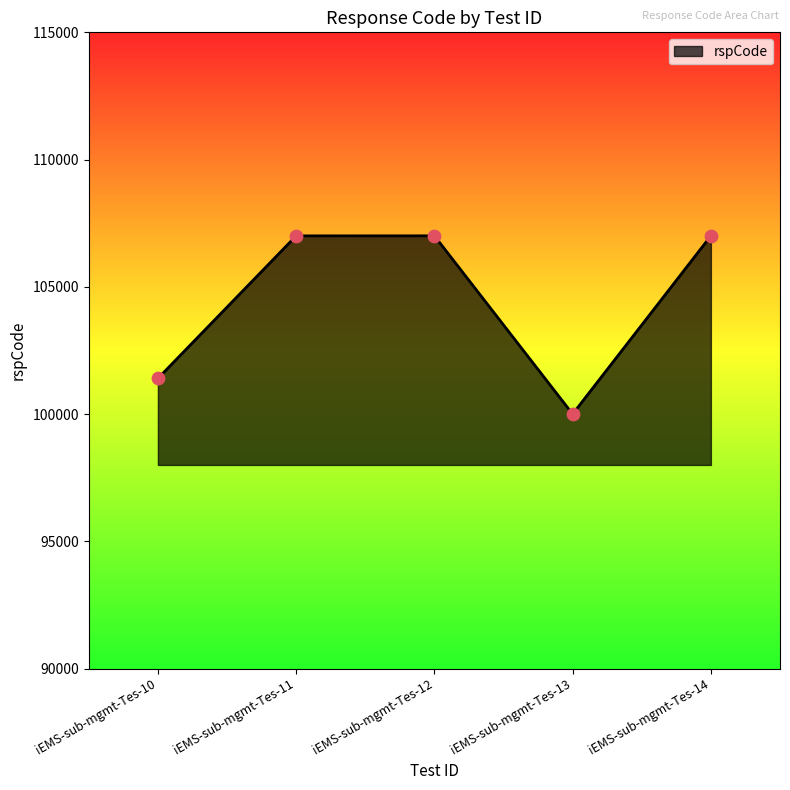

Approximately how many times larger is the value at iEMS-sub-mgmt-Tes-12 compared to iEMS-sub-mgmt-Tes-10?

1.1